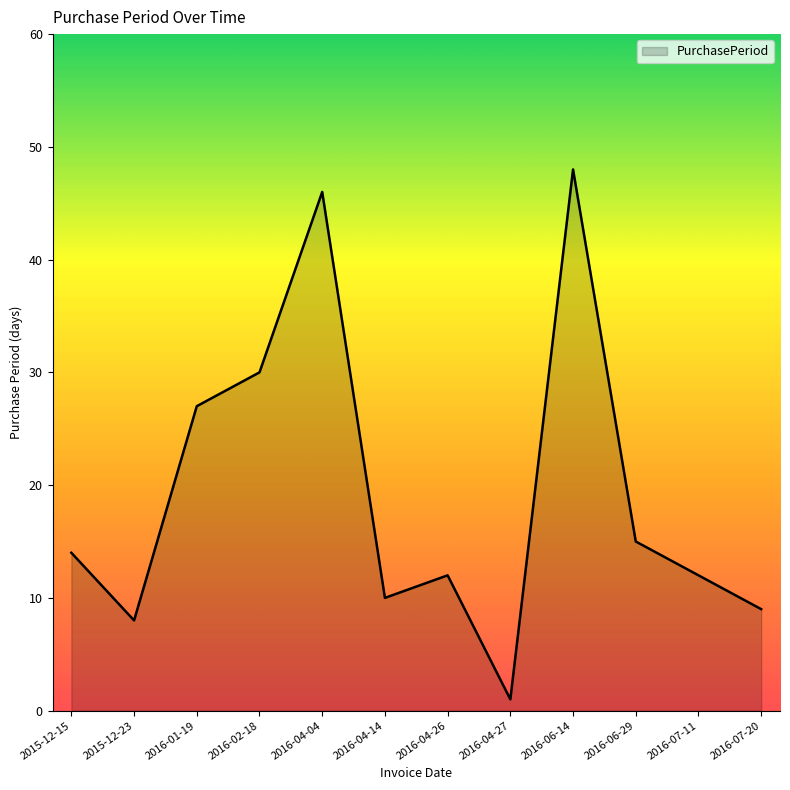

What is the difference between the maximum and minimum values?

47